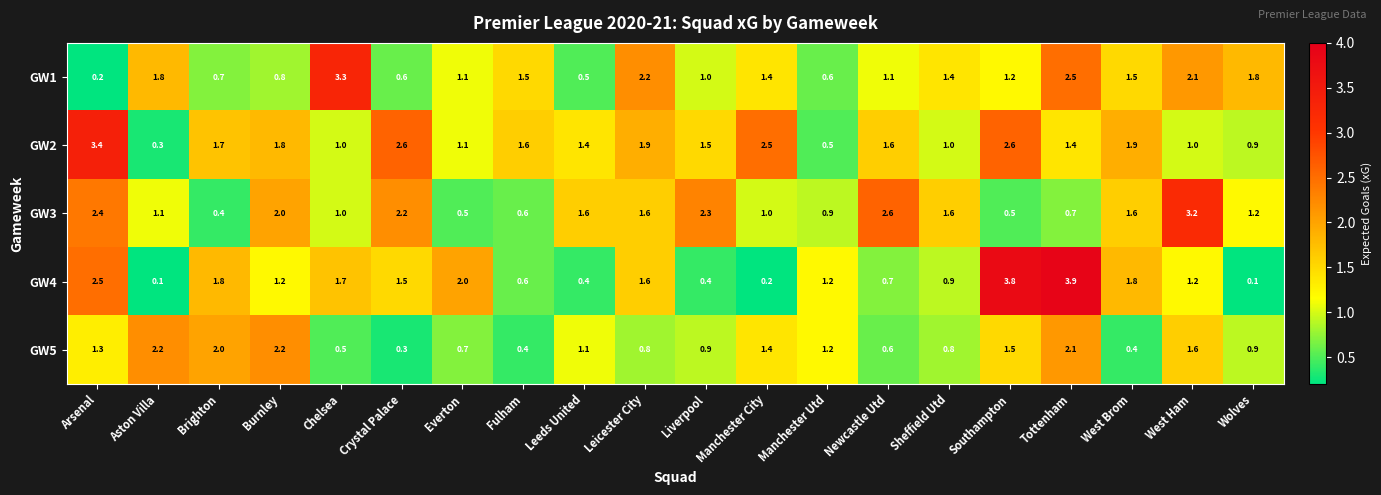

What is the maximum value shown in the chart?

3.9